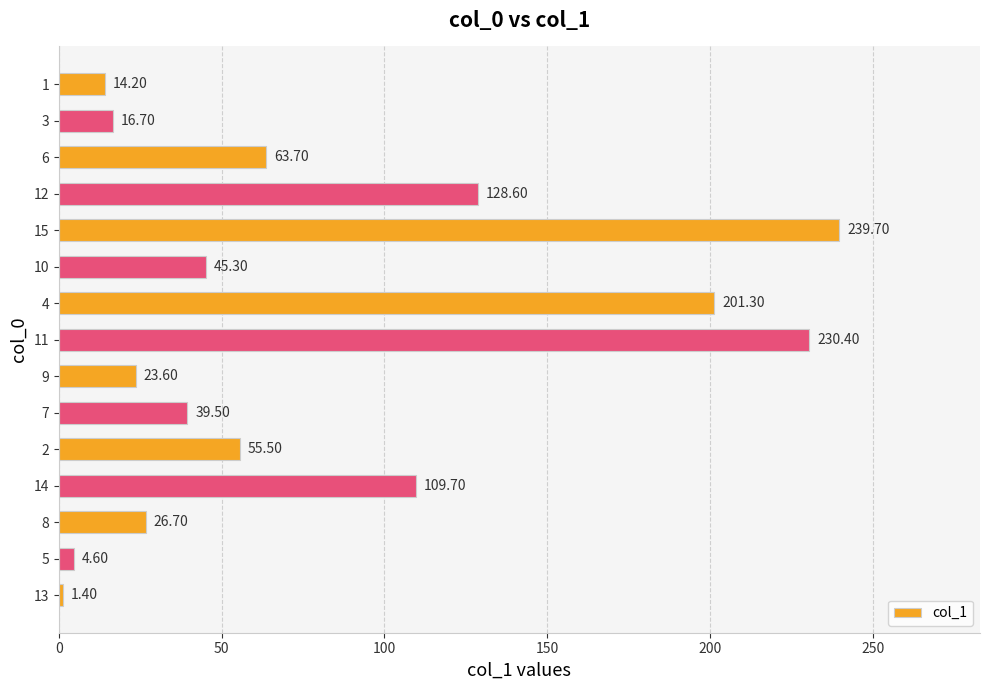

Approximately how many times larger is the value at 8 compared to 2?

0.5